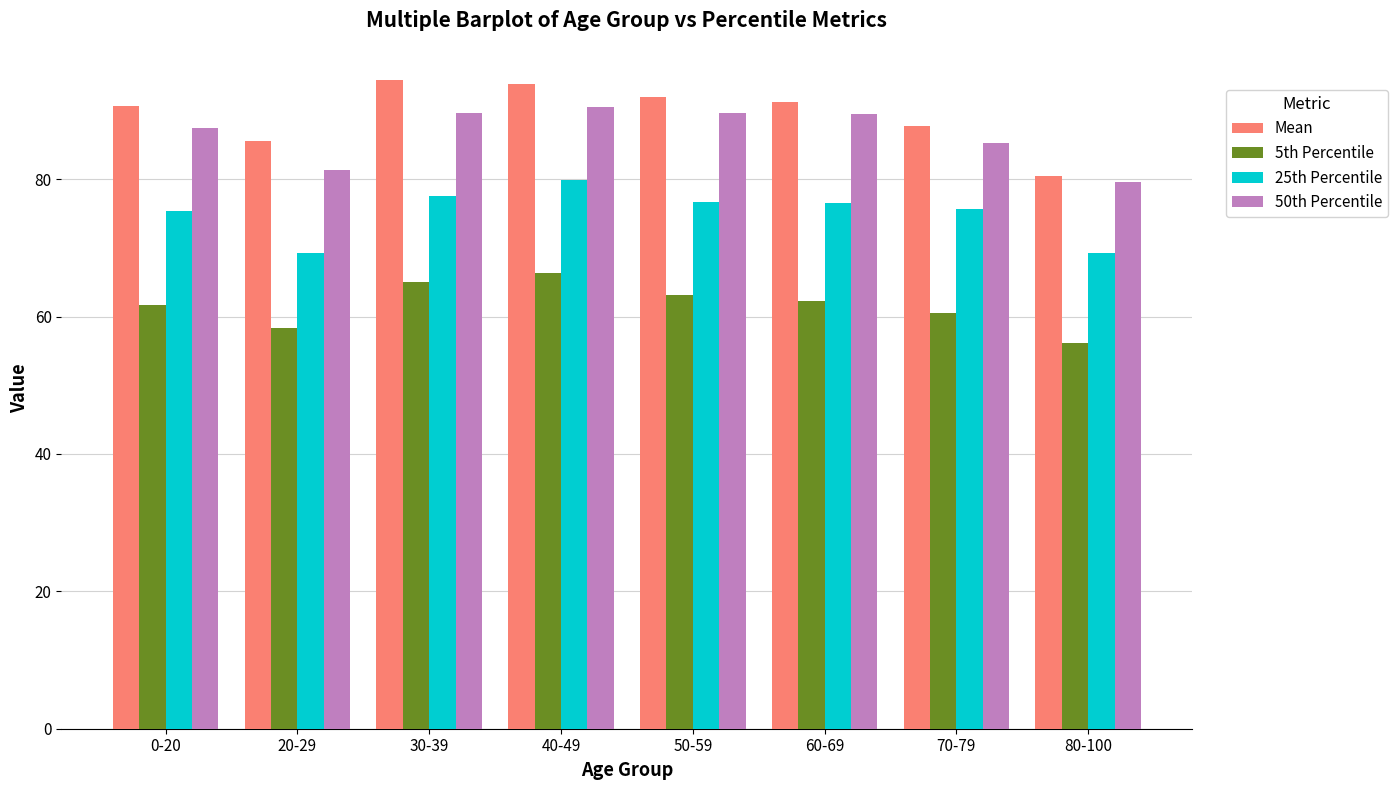

What position from the left is 30-39?

3